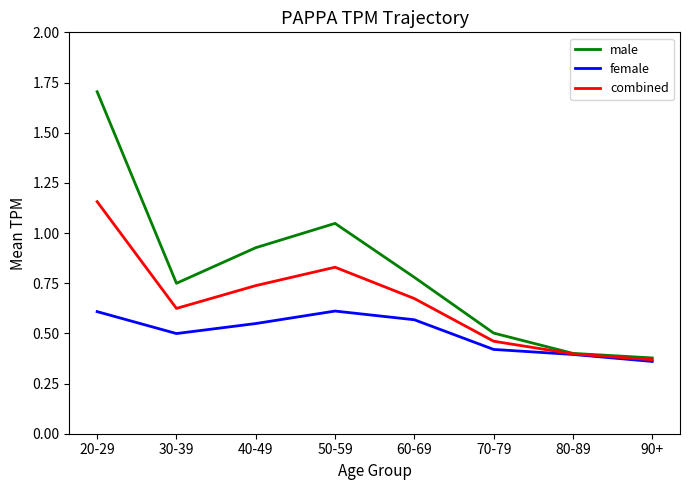

Is this an area chart (filled region under the line)?

No